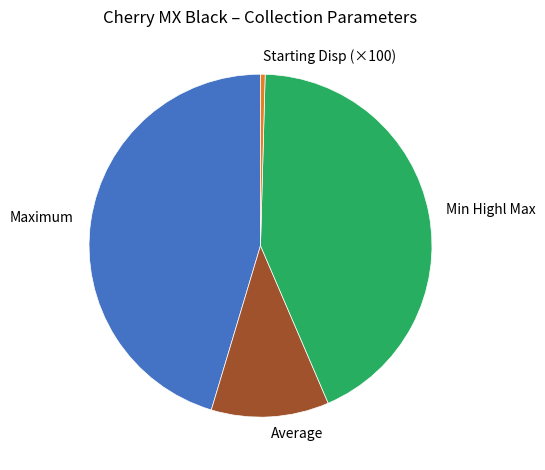

Combined, do Maximum and Min Highl Max account for over 50%?

Yes